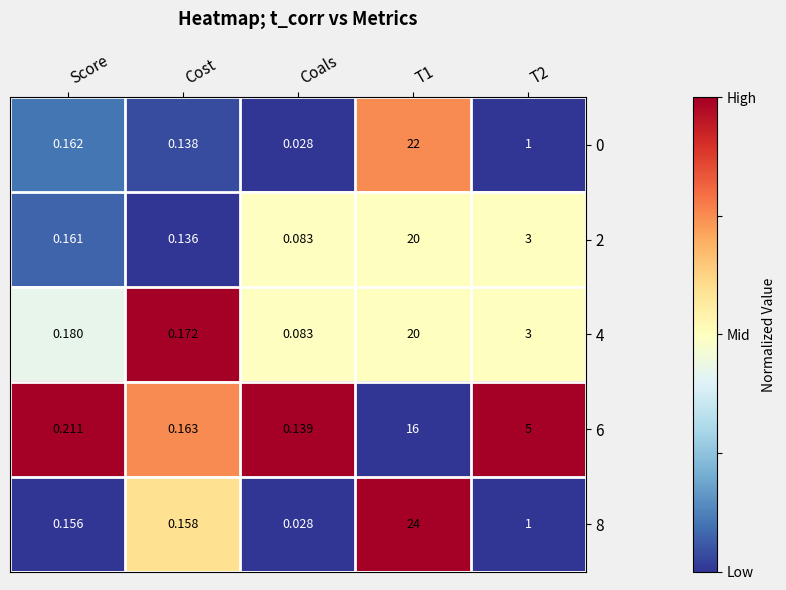

Is the value of 2 at T1 greater than the value of 8 at Cost?

Yes